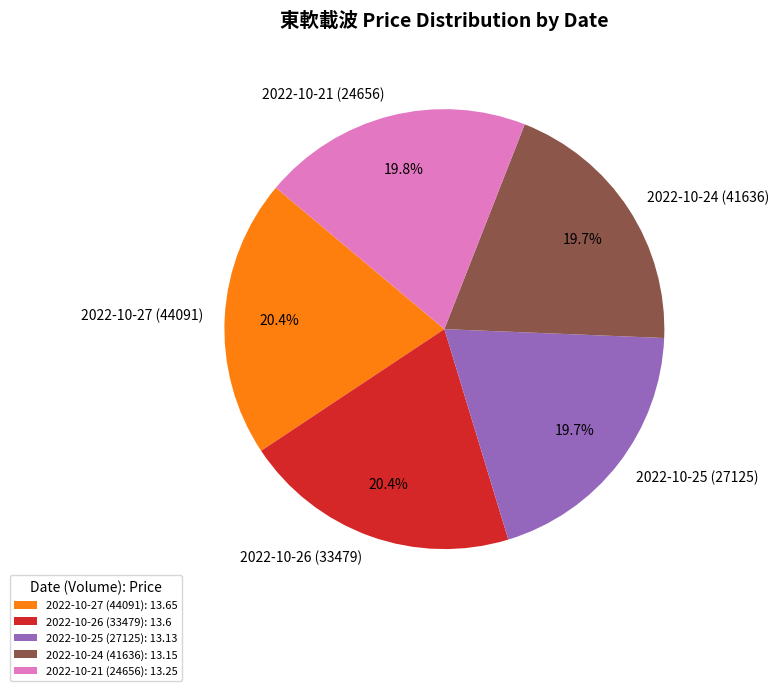

What percentage is the 2022-10-27 (44091) slice, to the nearest percent?

20%